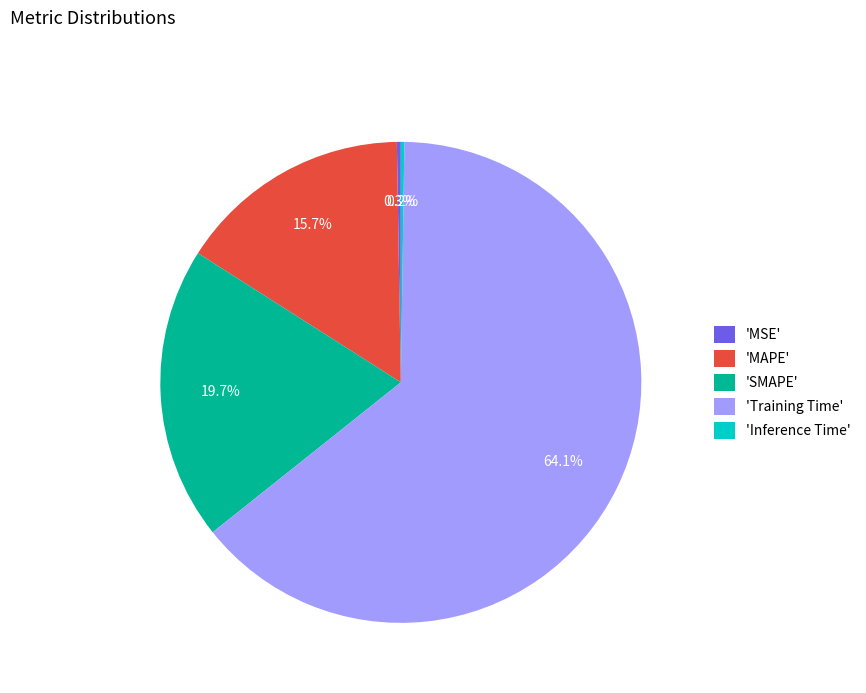

How much of the chart is everything except 'SMAPE'?

80.3%